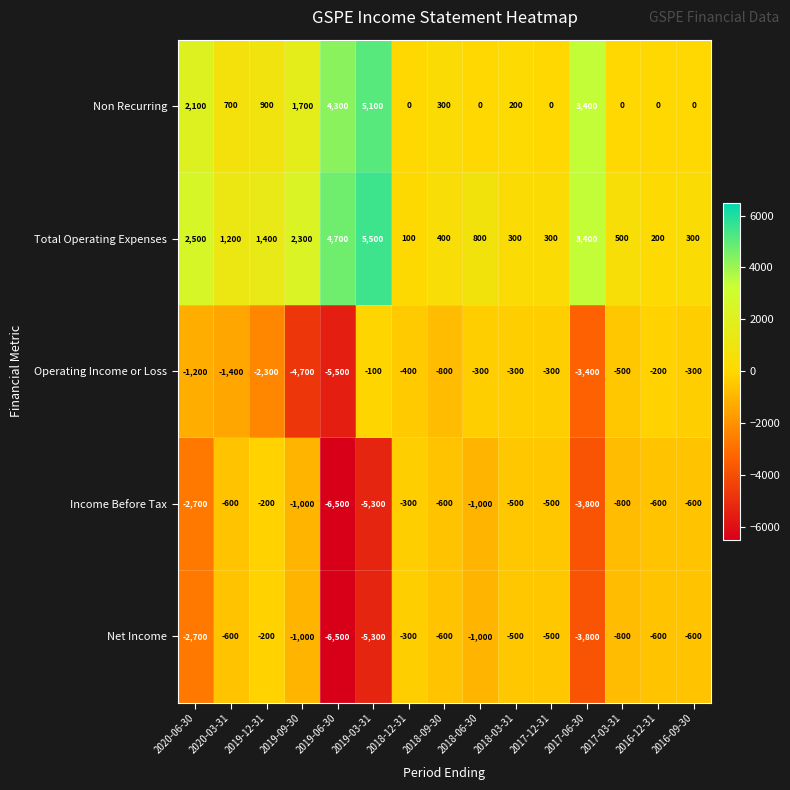

At which category is the sum across all series the highest?

2019-03-31